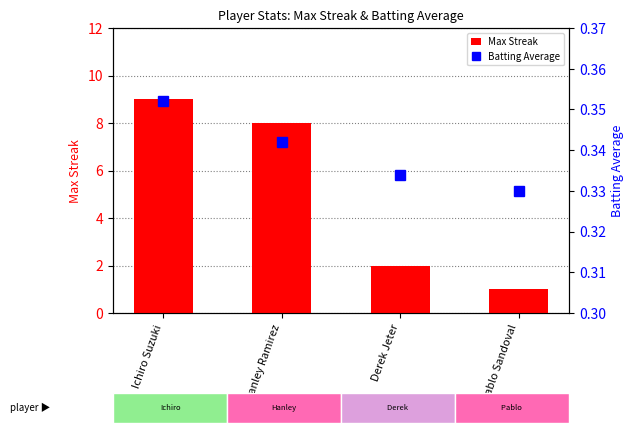

What is the average value of the Max Streak series?

5